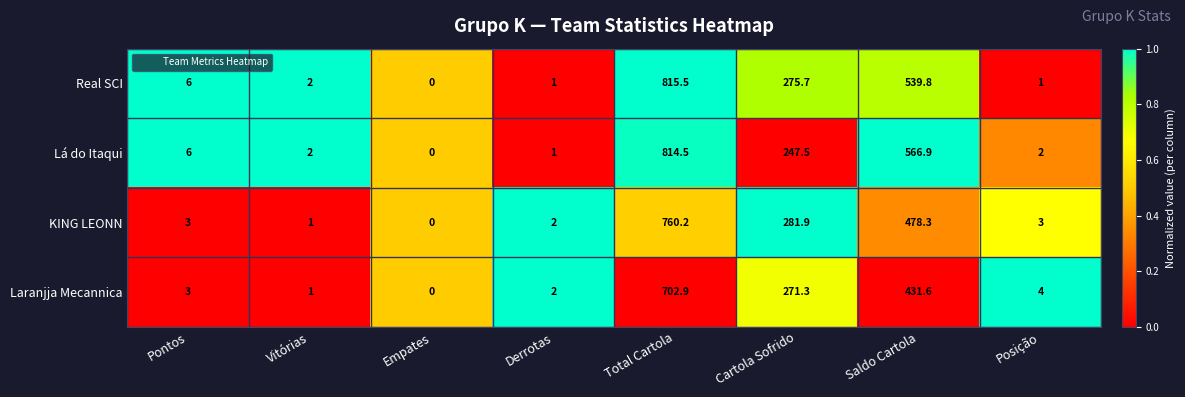

Where is KING LEONN nearest to the value 380?

Cartola Sofrido